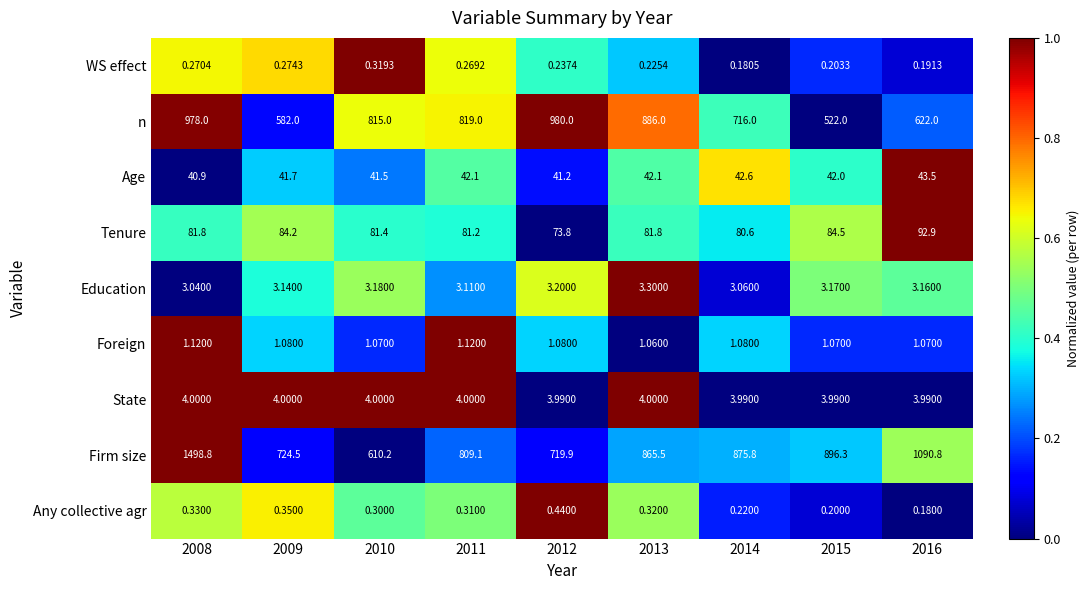

How many values in the Tenure series exceed 81?

7